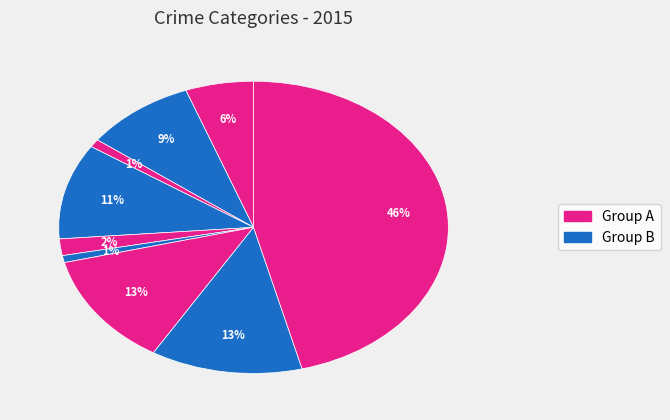

To the nearest percent, what is the difference between the largest and smallest slice percentages?

45%